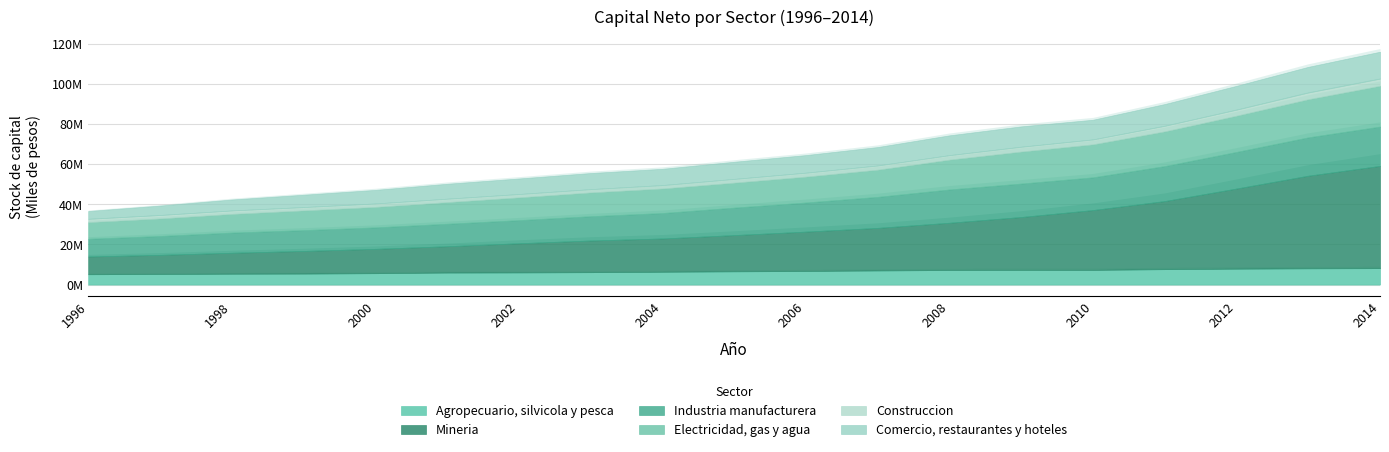

Read the Mineria value at 2000.

12114947